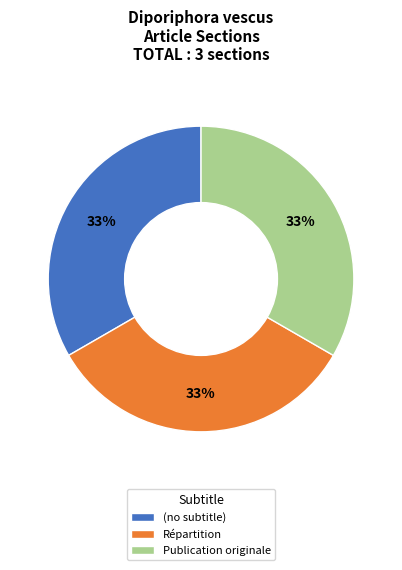

Is it true that Répartition is 39% of the pie?

False